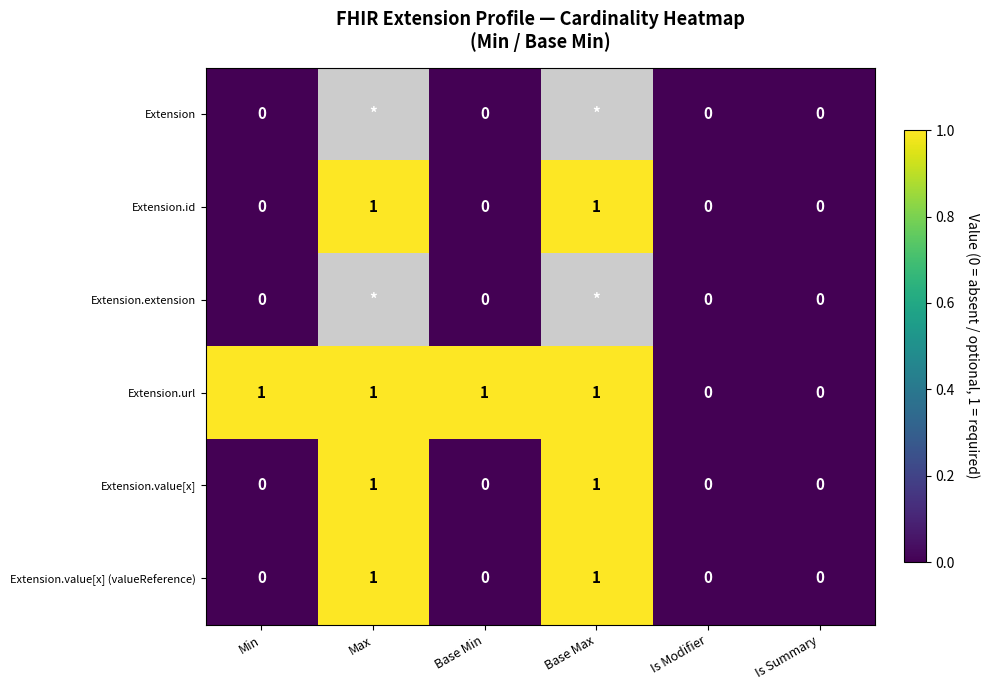

How many Extension.value[x] values are between 0 and 1?

6